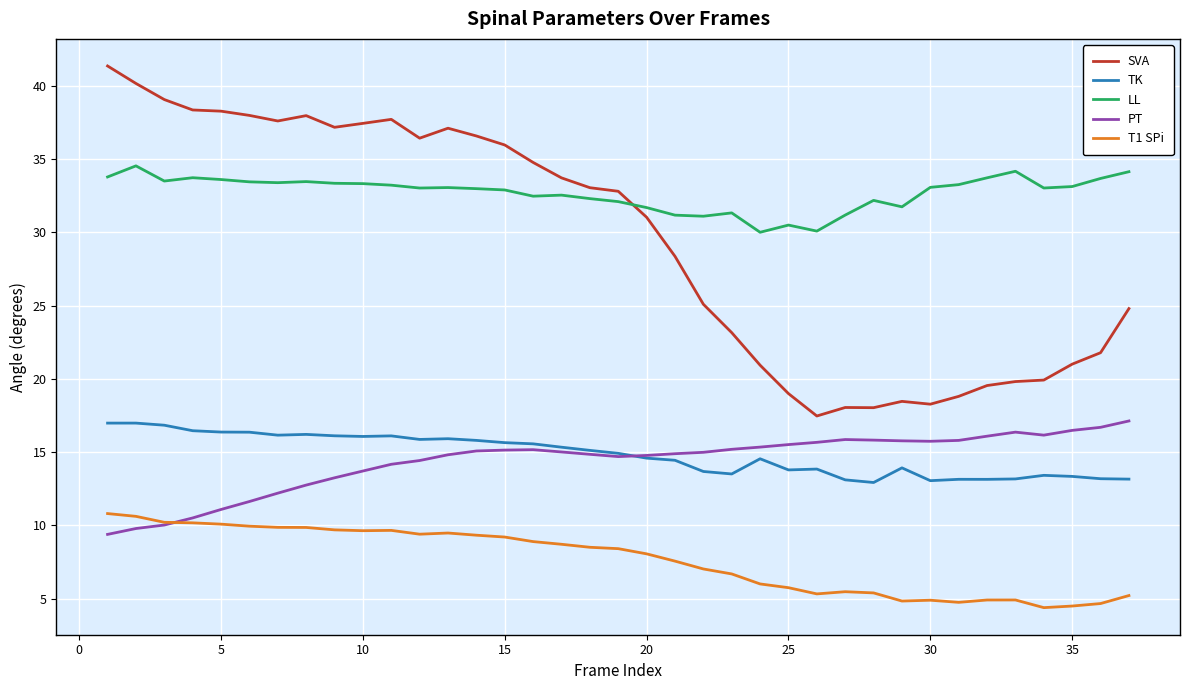

Which series has the largest total across all categories?

LL